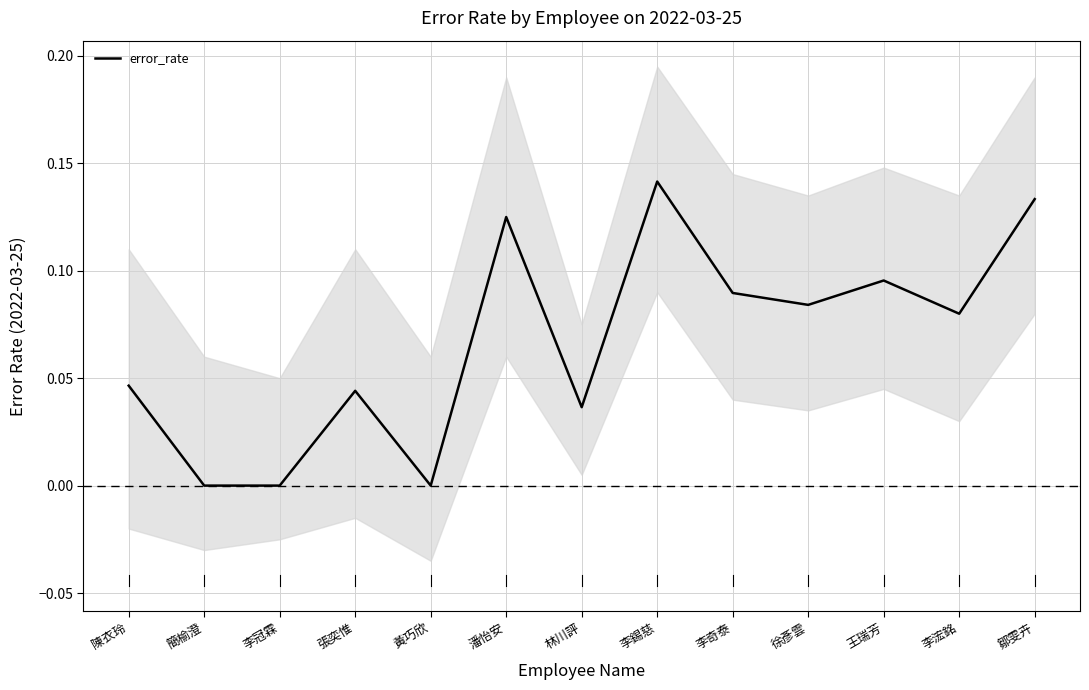

What is the change in value from 林川評 to 李錫慈?

+0.1